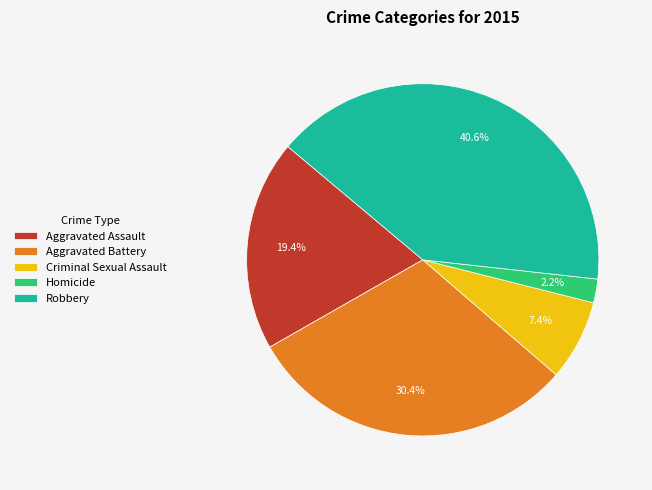

What percentage is the Aggravated Battery slice, to the nearest percent?

30%